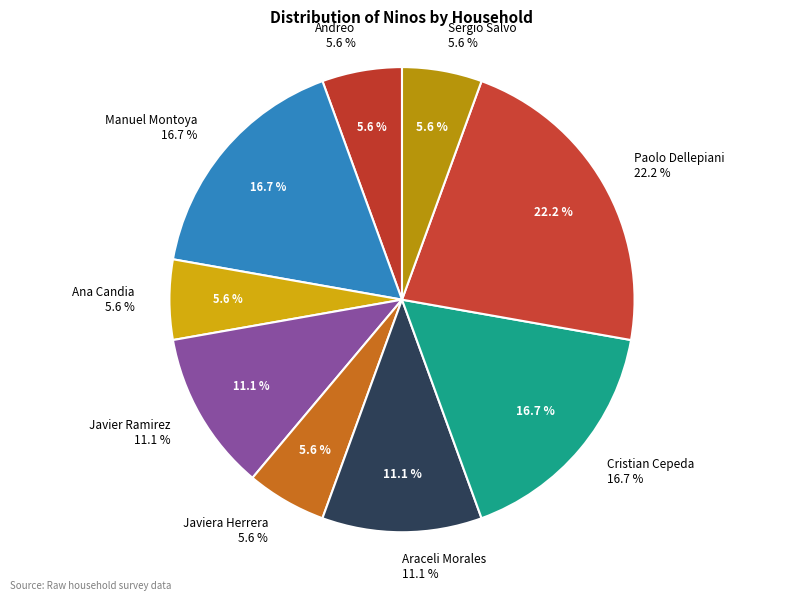

True or false: Ana Candia accounts for 6% of the total.

True